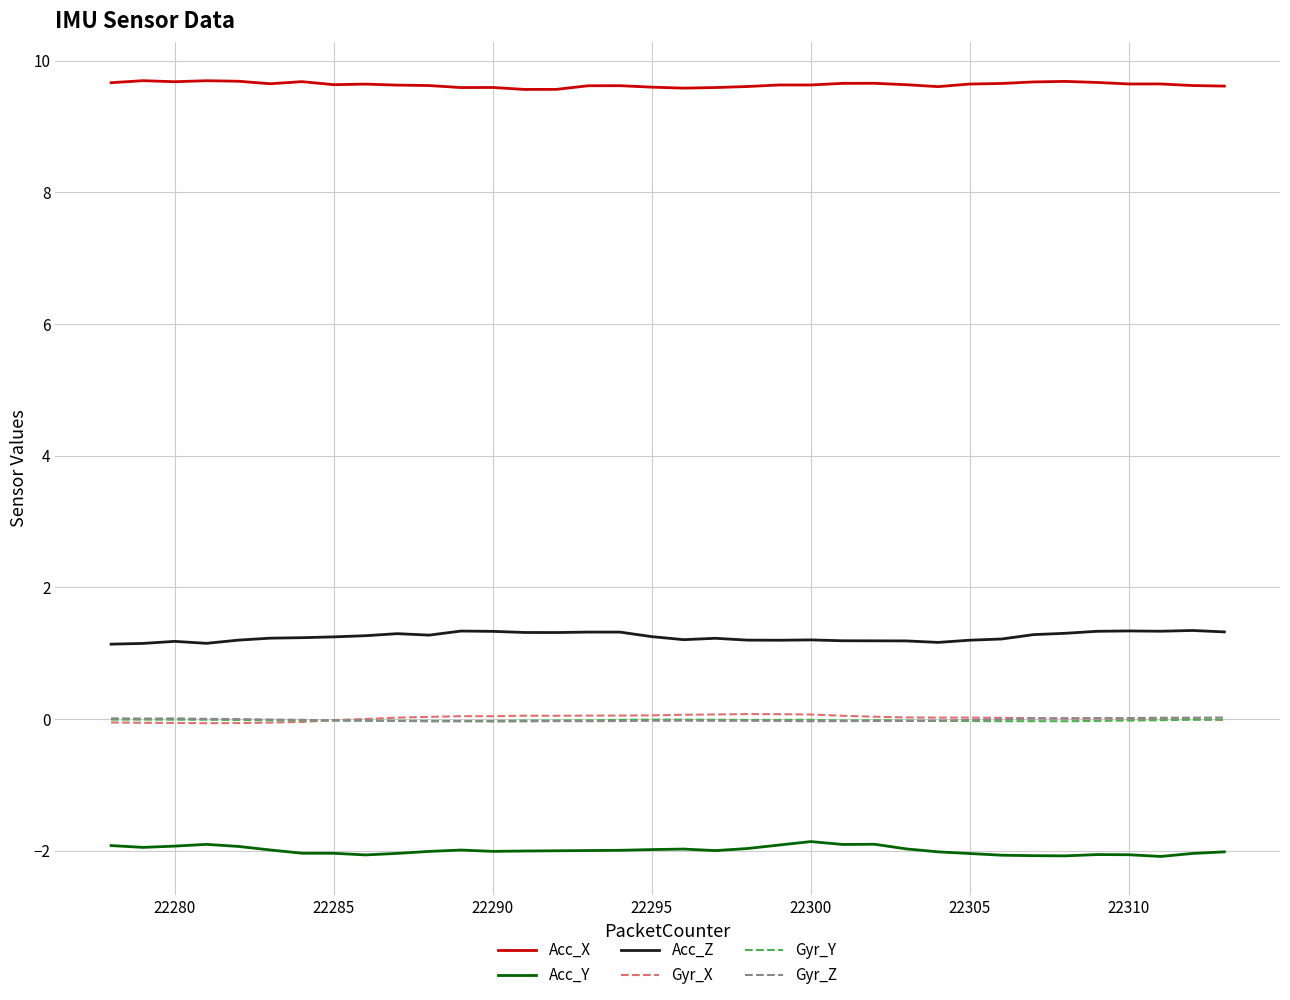

What is the sum of all Acc_Z values?

45.0